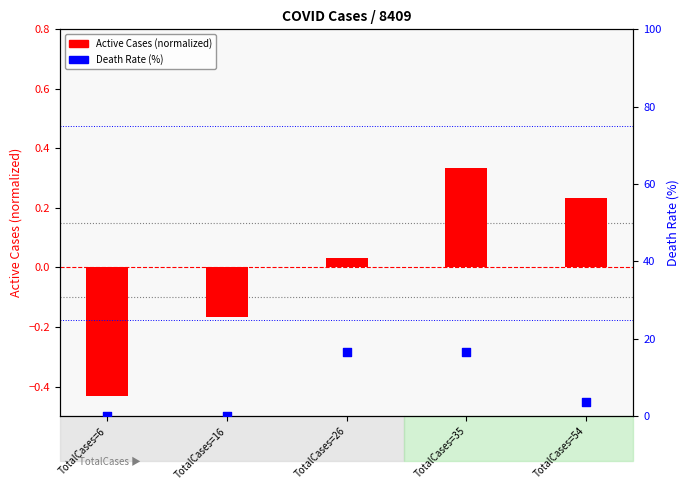

Which series has the largest Y range (max minus min)?

Death Rate (%)